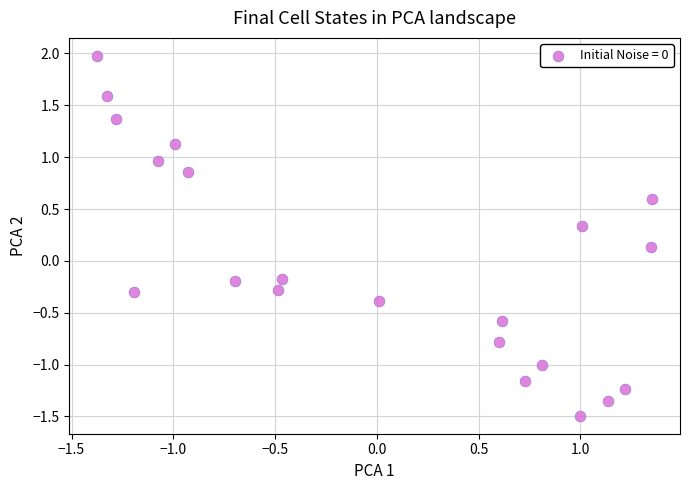

What is the range of X values (max minus min)?

2.7